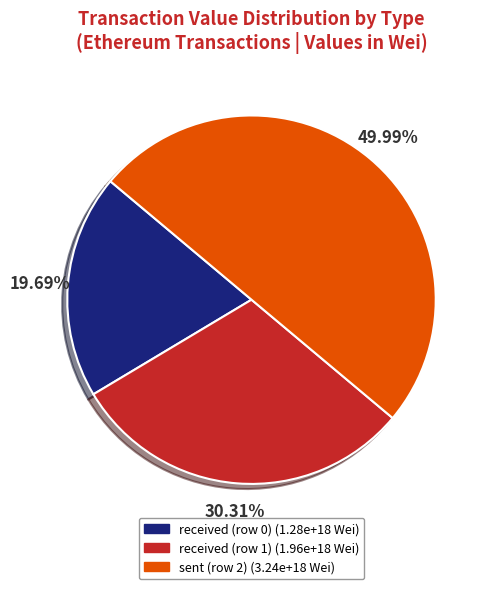

To the nearest percent, what percentage of the pie is sent (row 2)?

50%